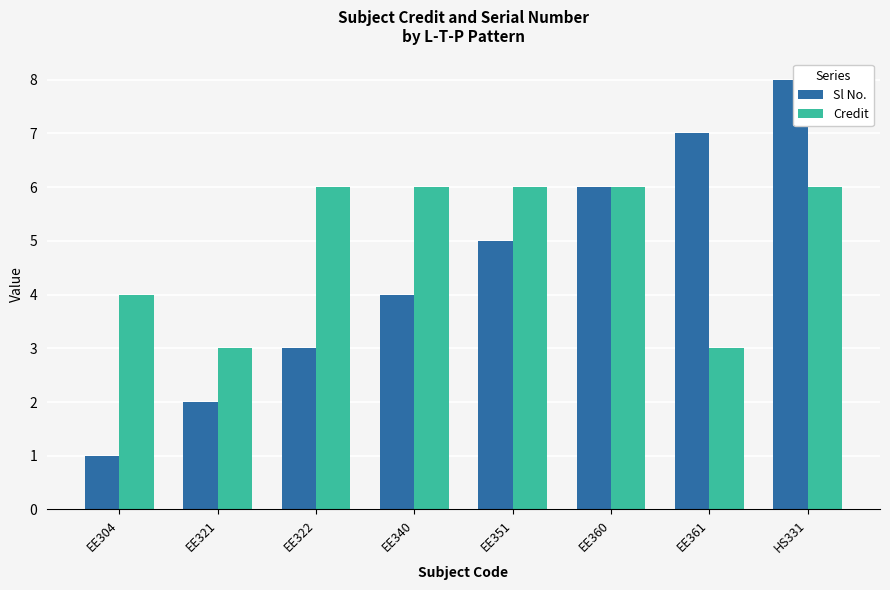

At which category is the sum across all series the highest?

HS331